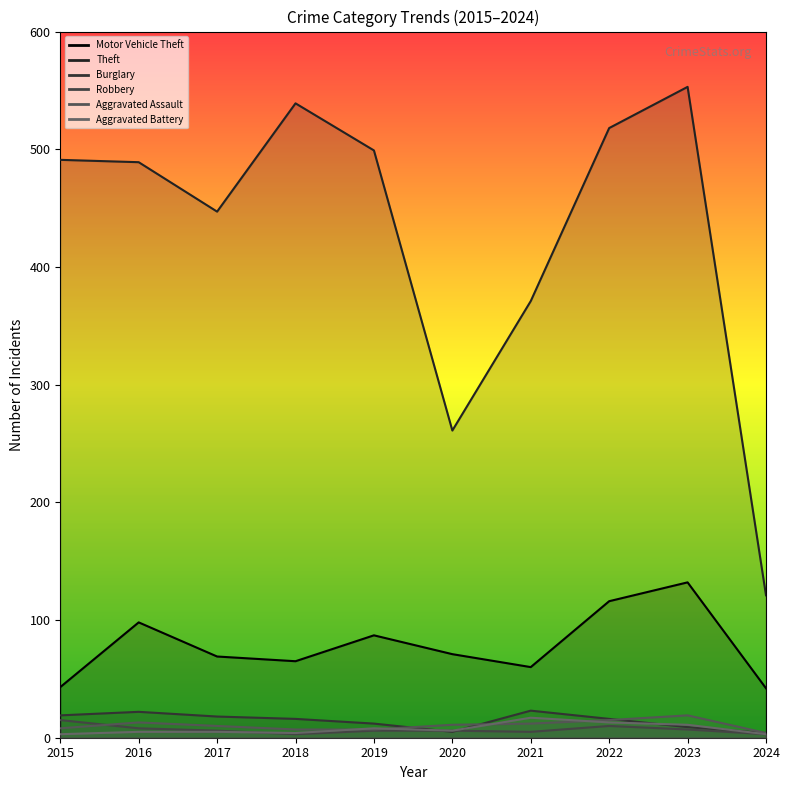

At 2017, list the series in order from largest to smallest.

Theft, Motor Vehicle Theft, Burglary, Aggravated Assault, Robbery, Aggravated Battery